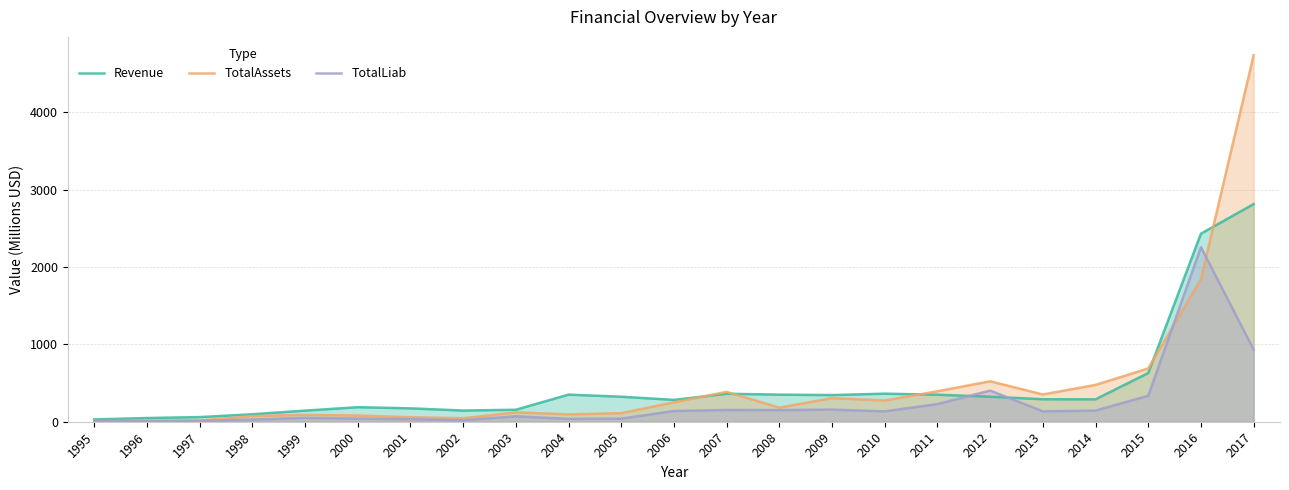

In Revenue, how many points are higher than both neighbors (excluding endpoints)?

4